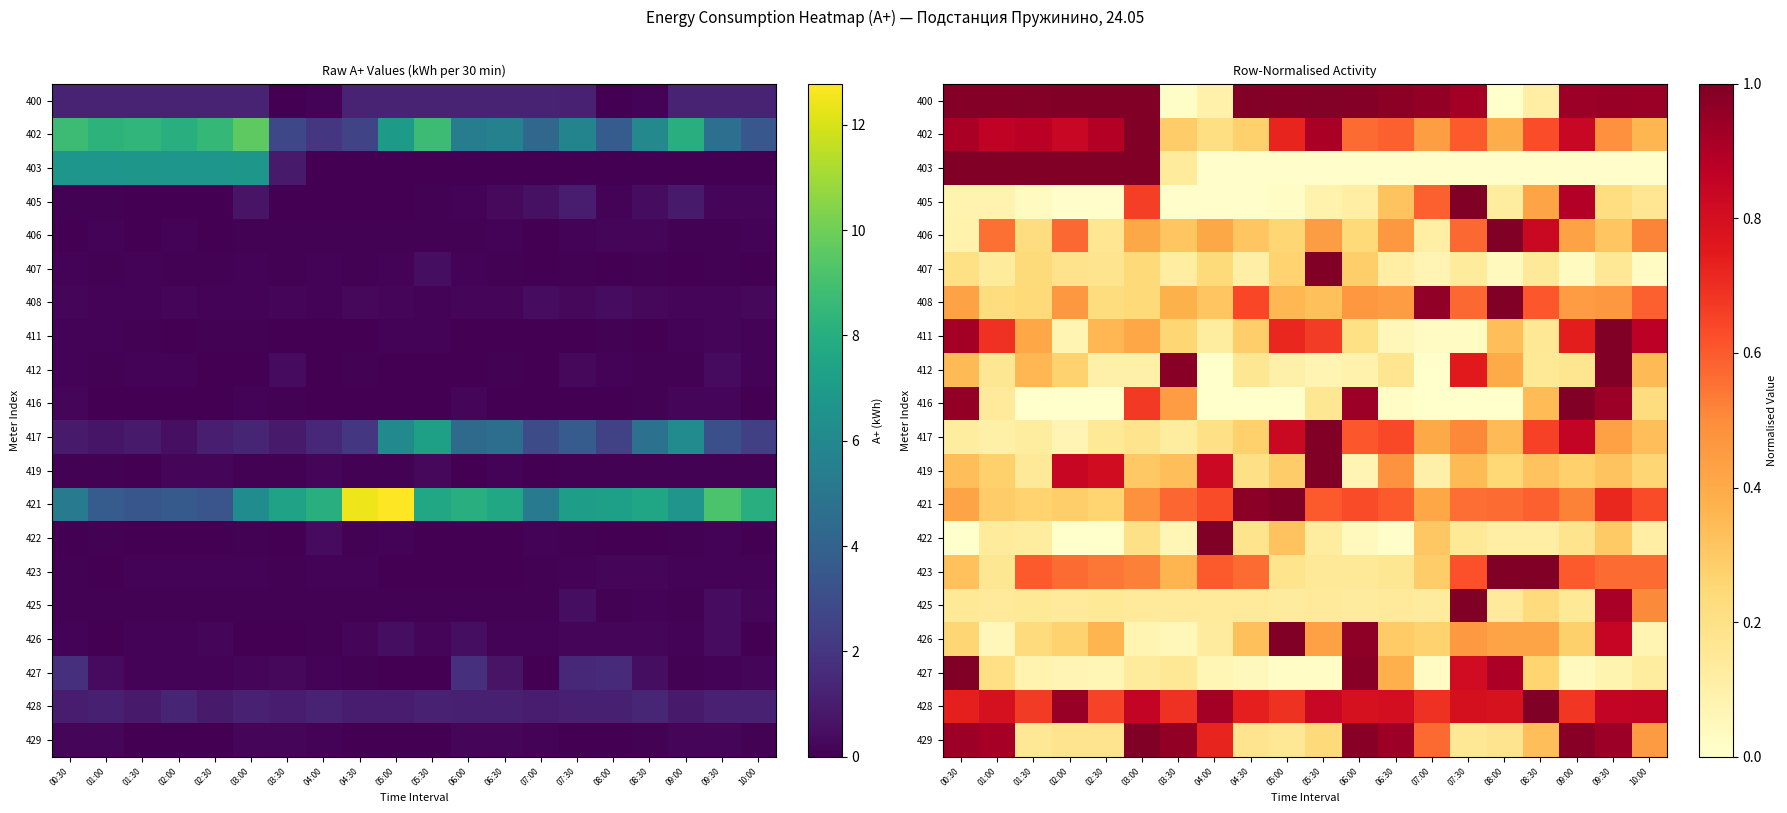

What is the difference between the second highest and second lowest values in the 408 series?

0.7